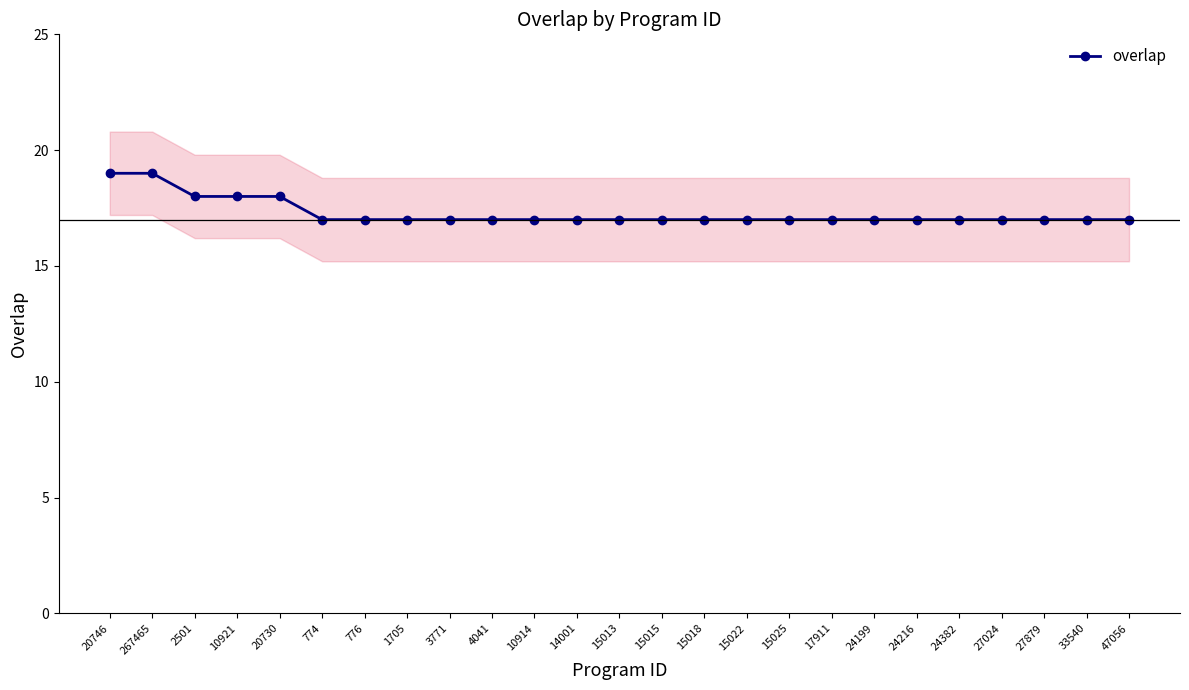

What is the greatest value displayed?

19